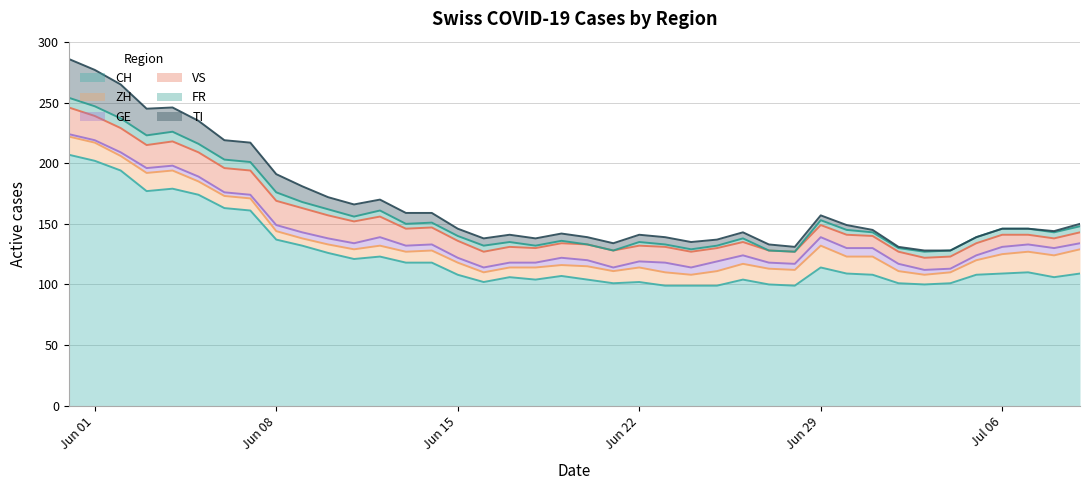

What is the highest value of the CH series?

207